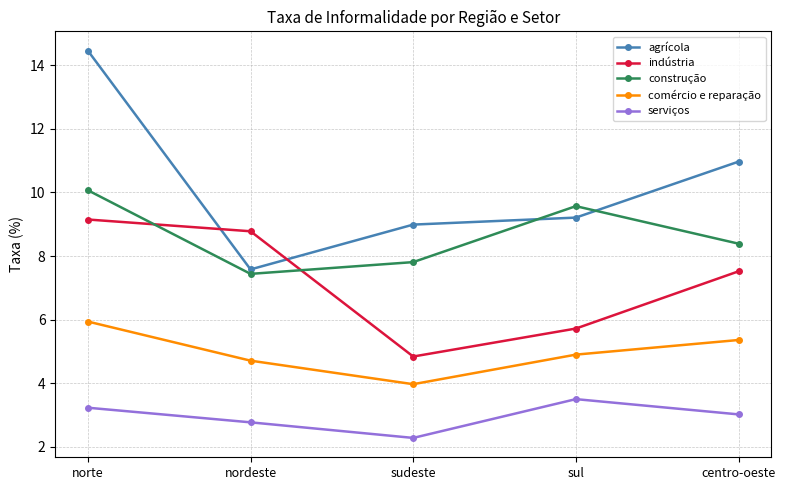

What is the difference between the maximum and minimum values in the construção series?

2.6